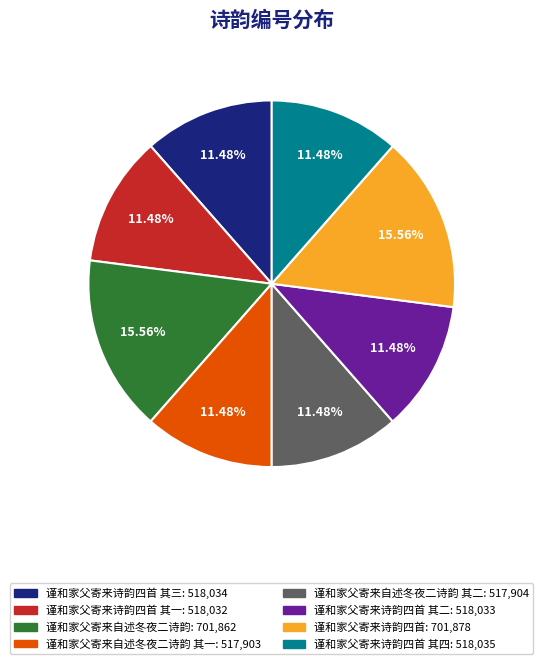

Is there any slice that represents more than half of the pie?

No